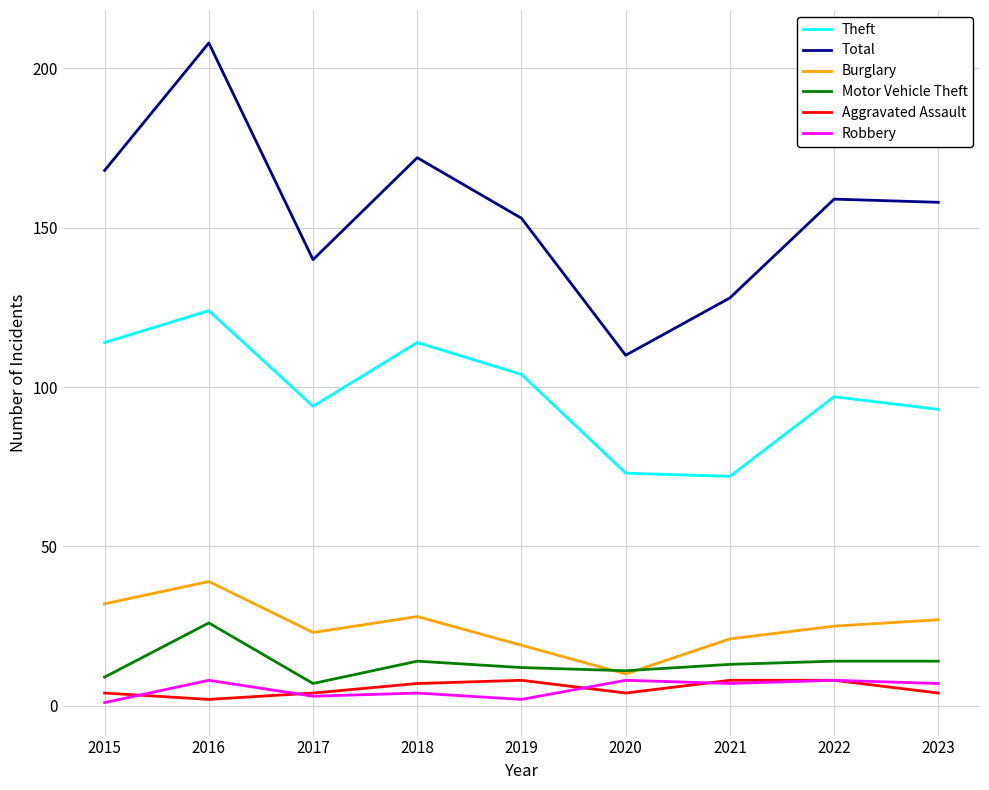

Reading right to left, what are all the values shown in this chart?

Theft: 93	97	72	73	104	114	94	124	114
Total: 158	159	128	110	153	172	140	208	168
Burglary: 27	25	21	10	19	28	23	39	32
Motor Vehicle Theft: 14	14	13	11	12	14	7	26	9
Aggravated Assault: 4	8	8	4	8	7	4	2	4
Robbery: 7	8	7	8	2	4	3	8	1